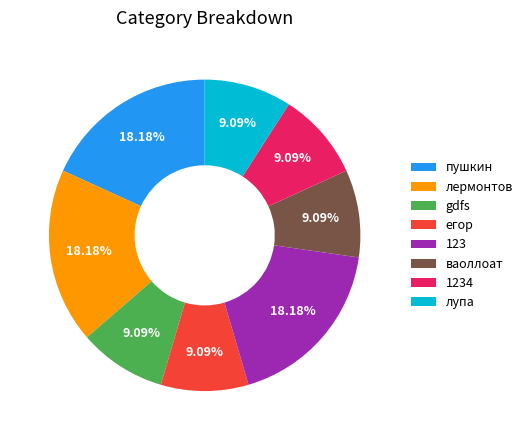

What portion of the pie excludes пушкин?

81.8%